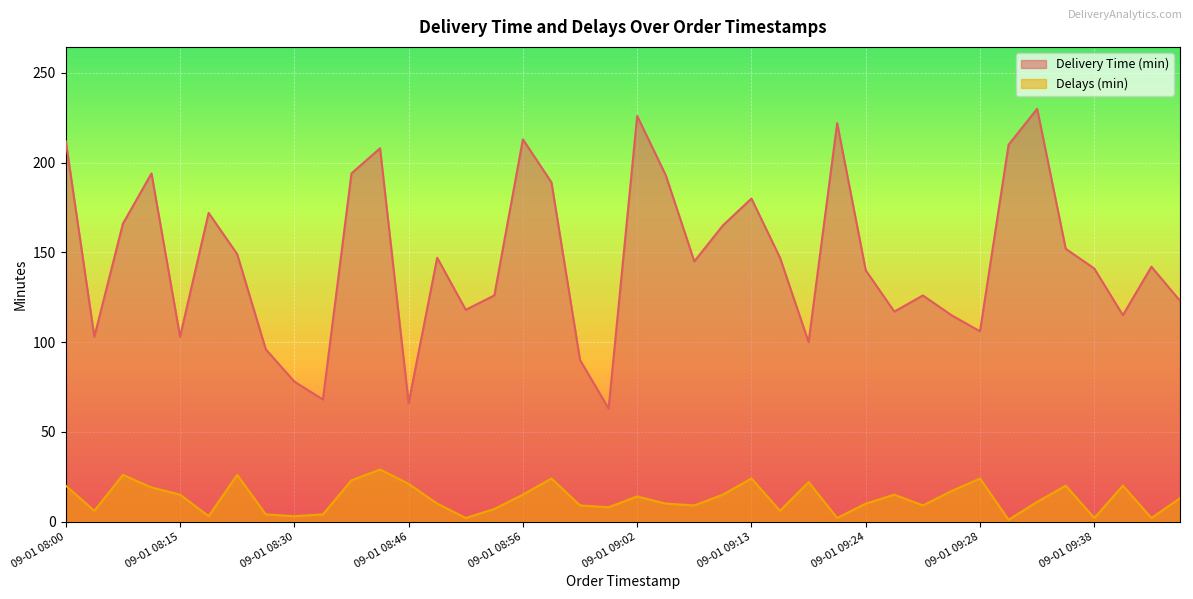

Rank the series by their average value, from lowest to highest.

Delays (min), Delivery Time (min)